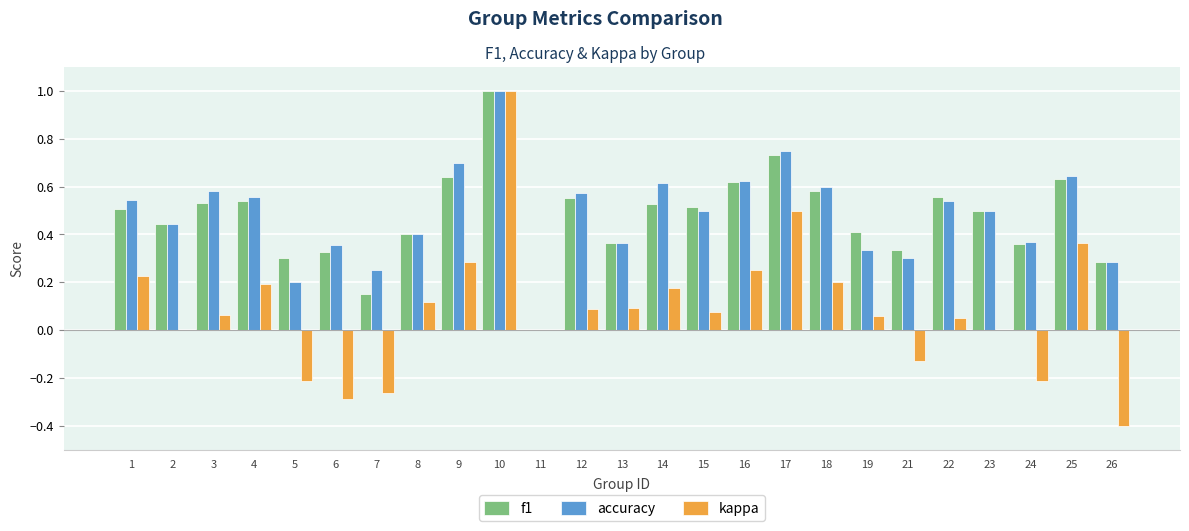

Which series changed the most between 8 and 25?

kappa